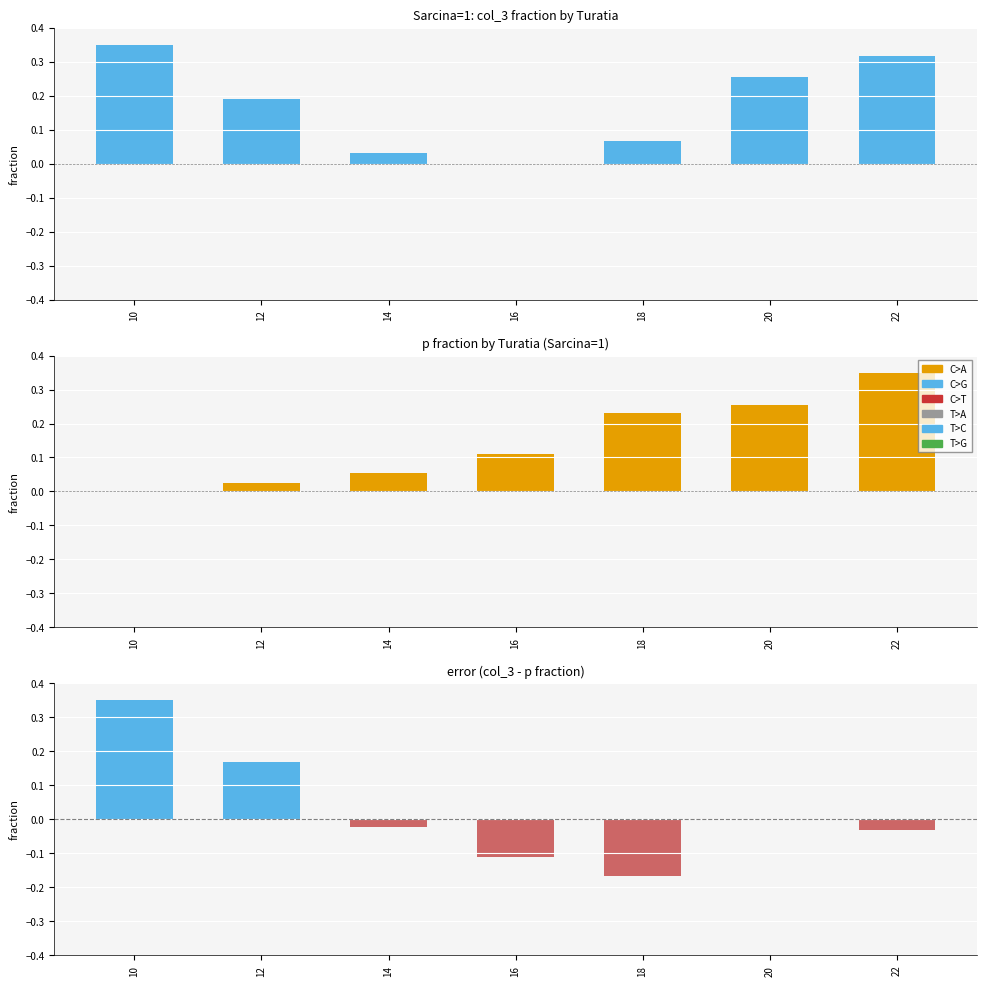

Which series has the largest total across all categories?

col_3